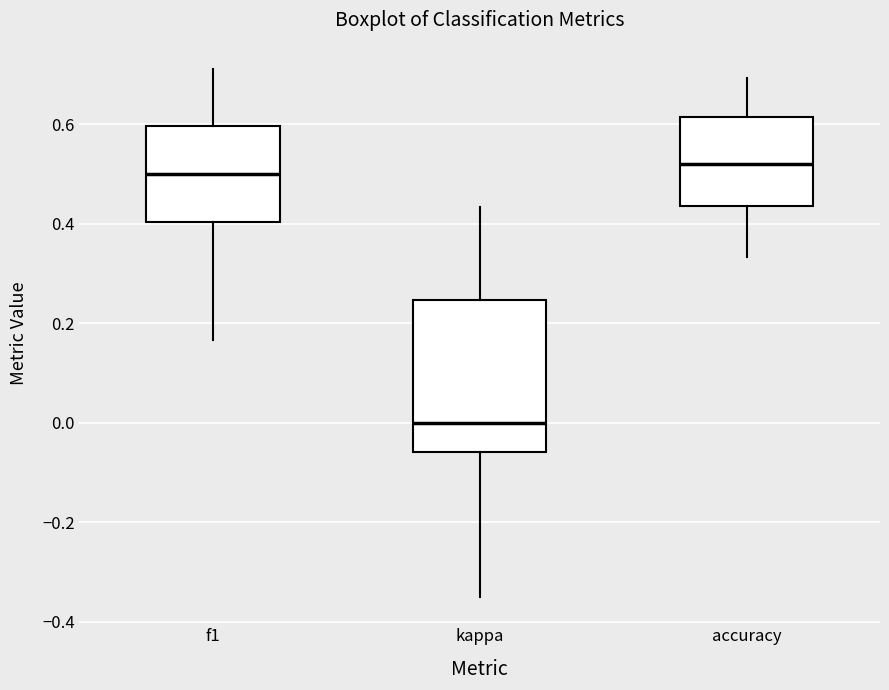

Where is the upper edge of the box for accuracy on the y-axis? The values are not printed on the chart, so give them approximately, as read against the axis.

0.62